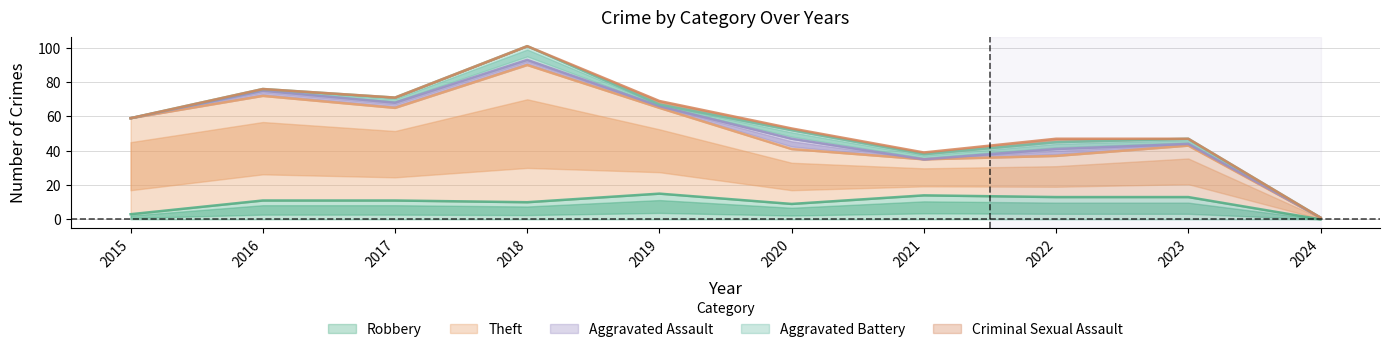

At which label does Robbery reach its peak?

2019